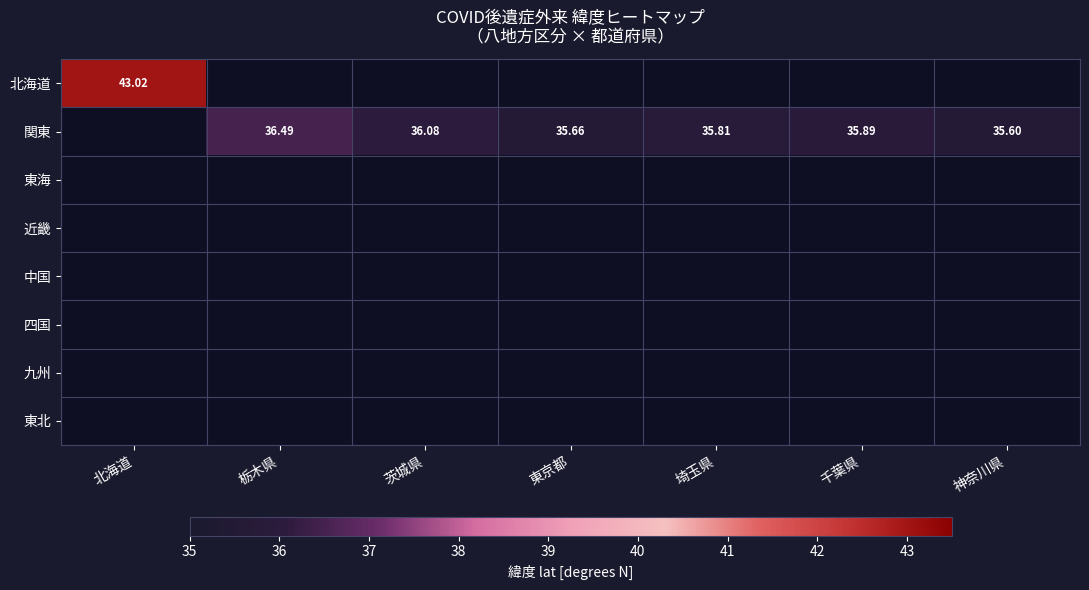

What is the greatest value displayed?

43.0